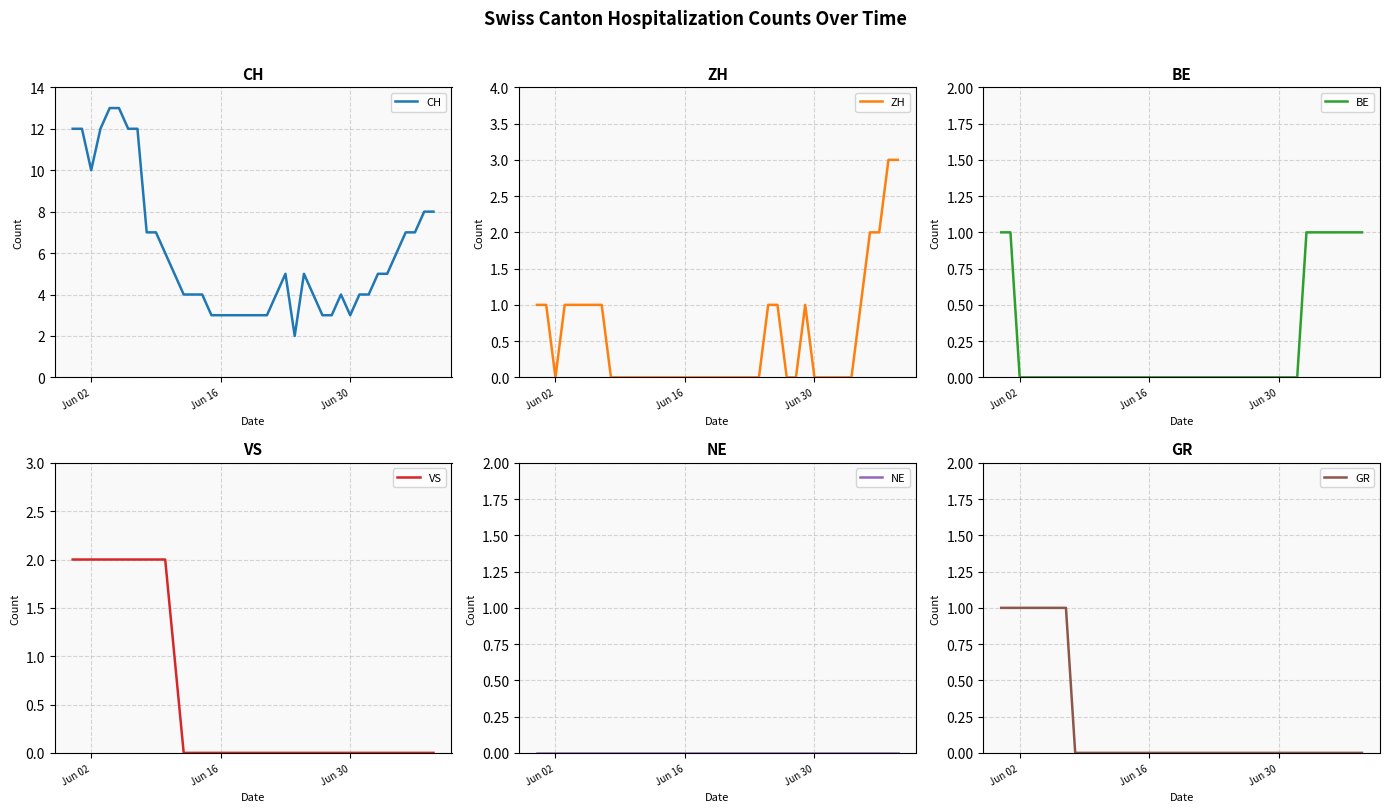

What is the highest value of the CH series?

13